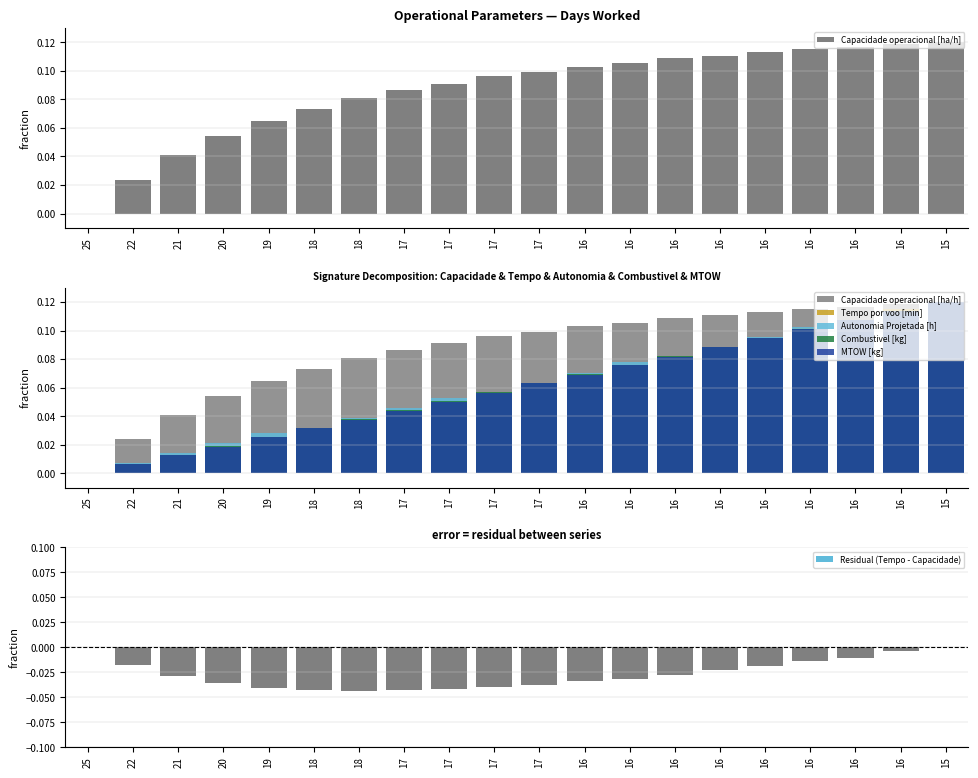

How many Capacidade operacional [ha/h] values are between 0 and 1?

20